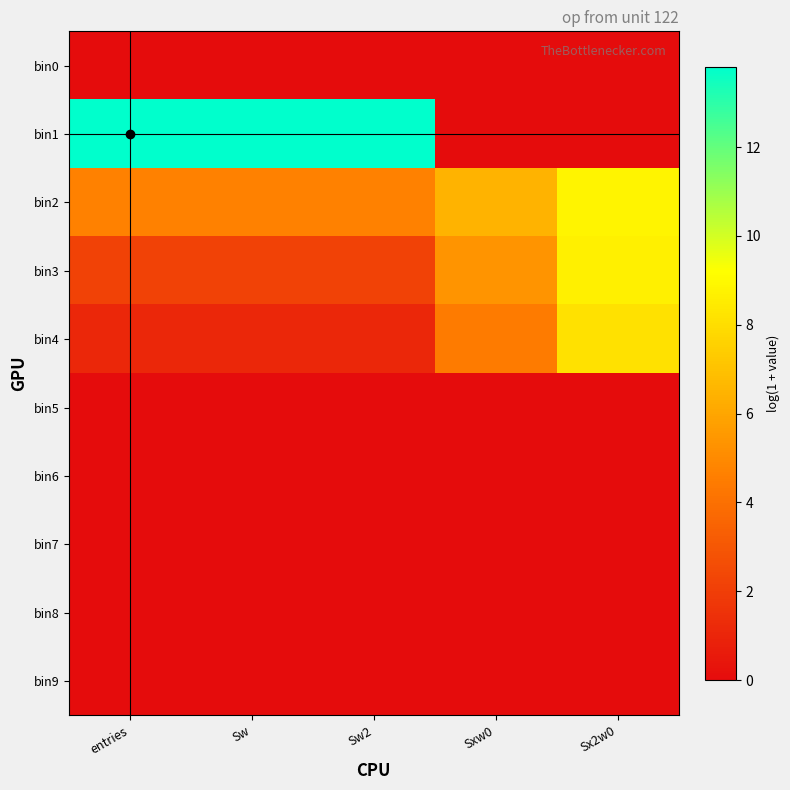

Rank the series by their maximum value, from lowest to highest.

bin0, bin5, bin6, bin7, bin8, bin9, bin4, bin3, bin2, bin1